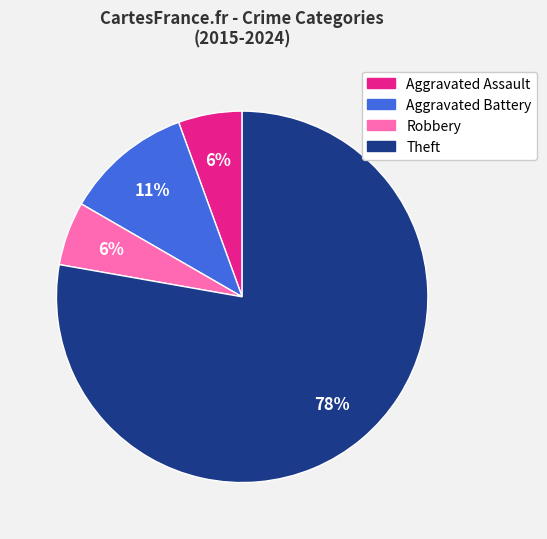

To the nearest percent, what portion does Aggravated Assault represent?

6%